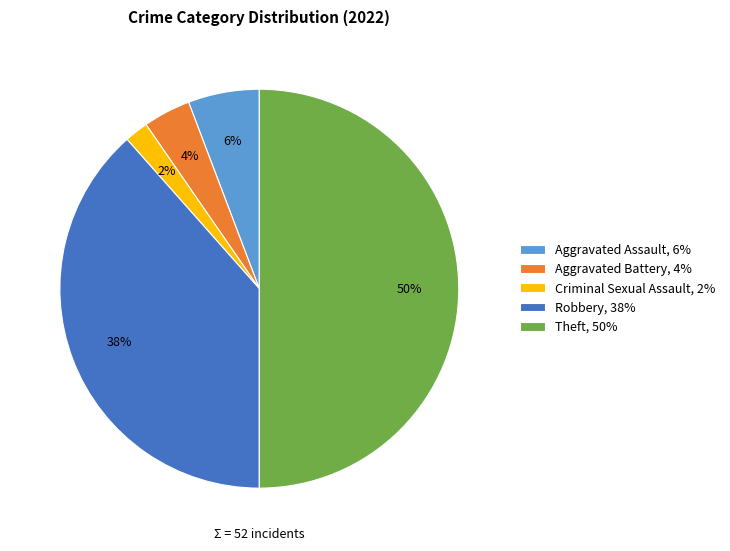

To the nearest percent, what is the difference between the largest and smallest slice percentages?

48%